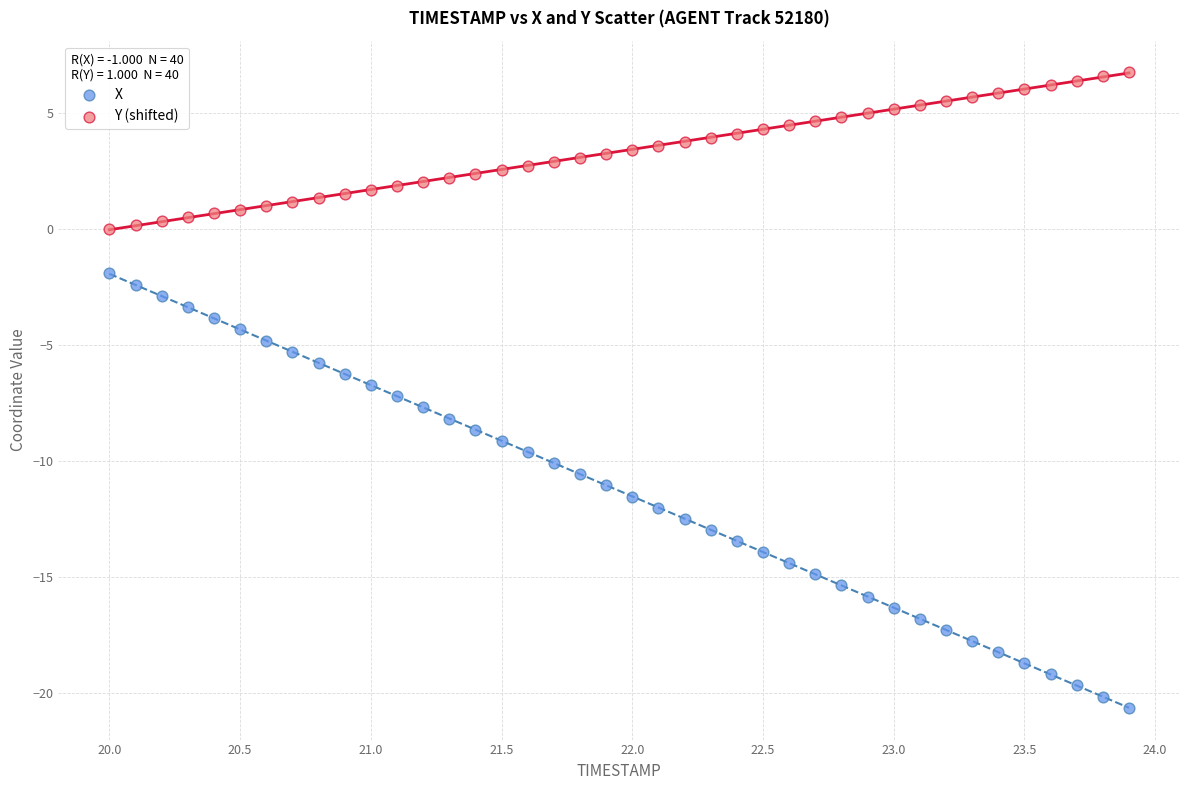

Across all data points, what is the range of Y values (max minus min)?

27.3